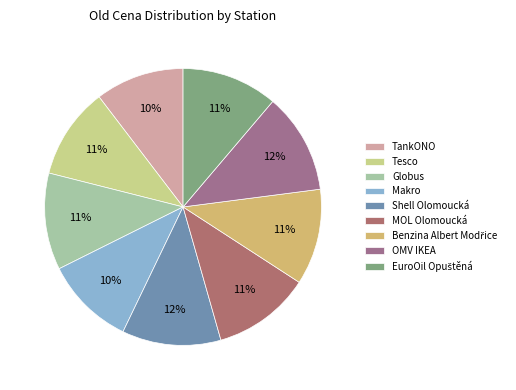

Which slice is the smallest?

TankONO